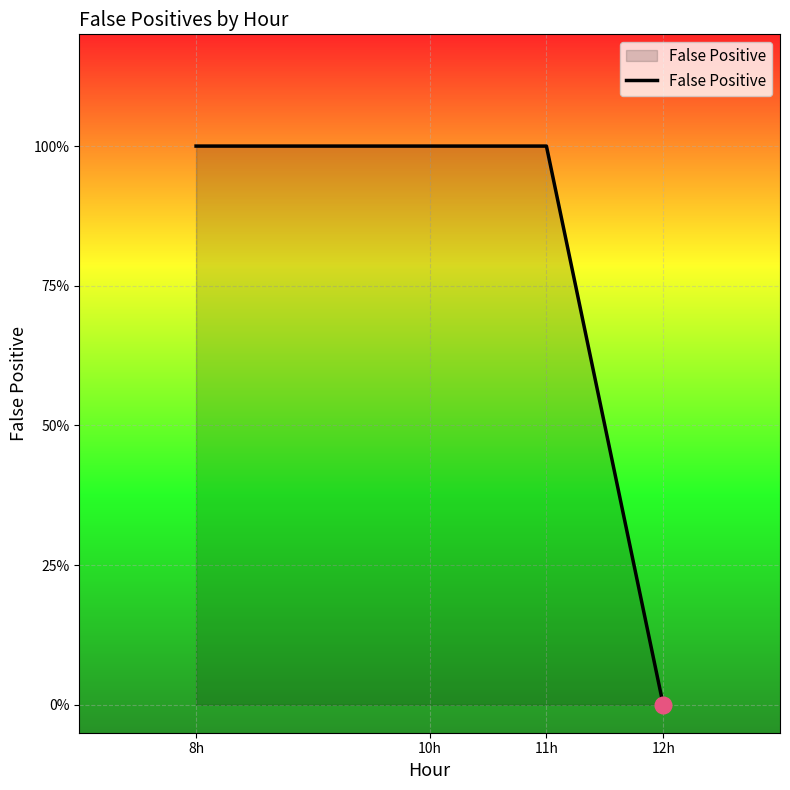

List the labels in order of value, smallest first.

12h, 8h, 10h, 11h